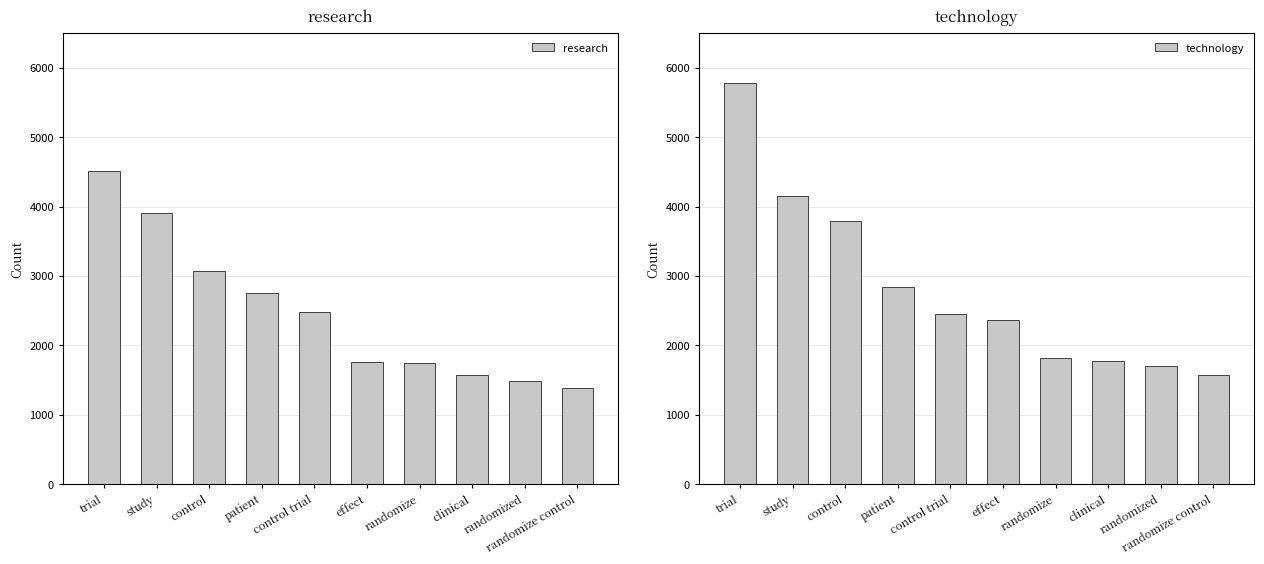

What value does the technology series have at randomized, to the nearest 50?

1700